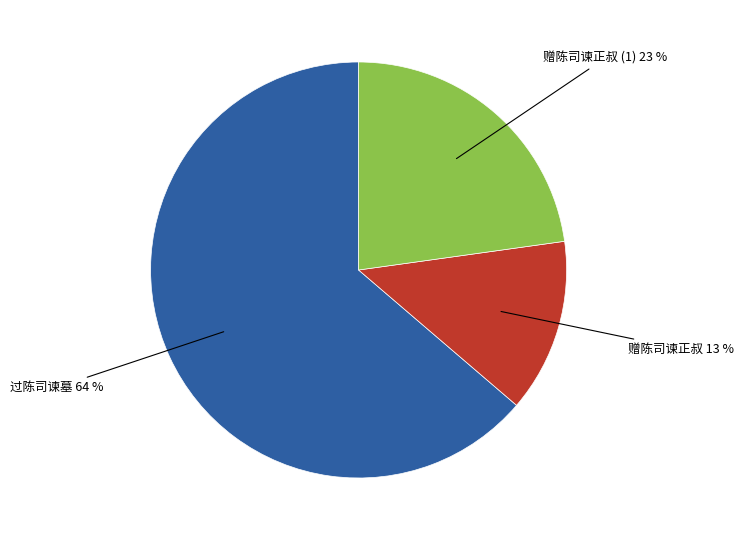

What is the ratio of the value at 赠陈司谏正叔 to the value at 赠陈司谏正叔 (1)?

0.6